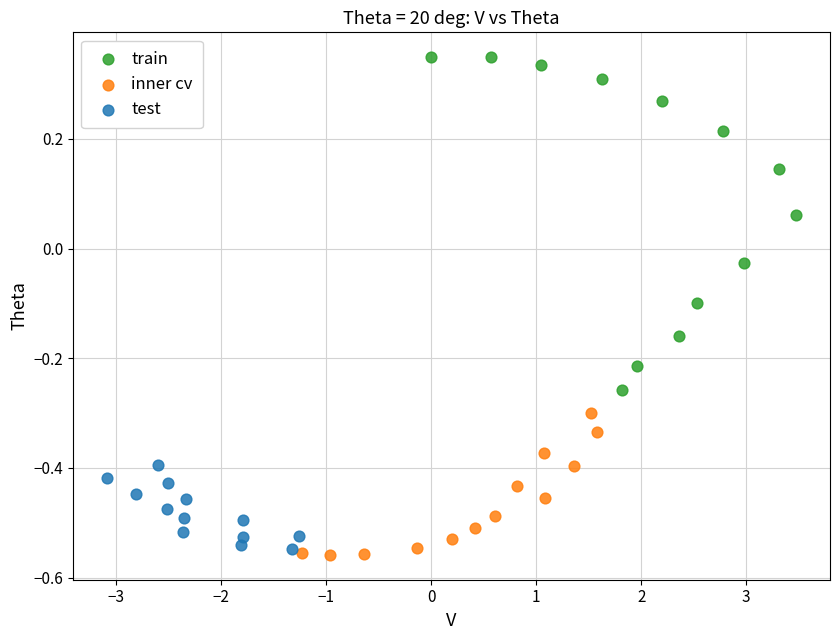

Which series reaches the maximum Y coordinate?

train